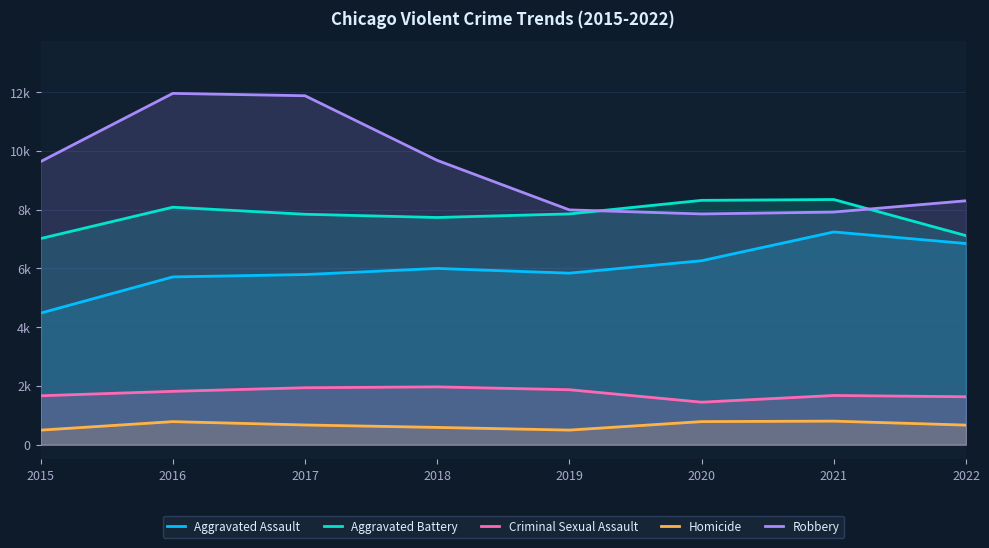

Which series has the largest range (max minus min)?

Robbery